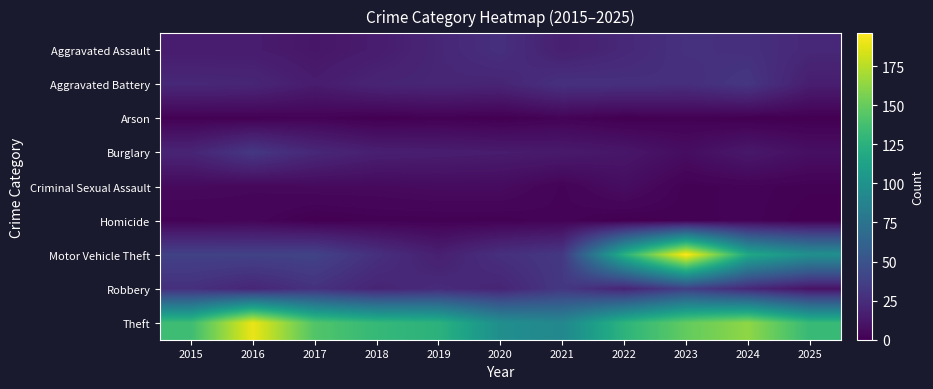

What is the spread (max minus min) of values at 2025?

132